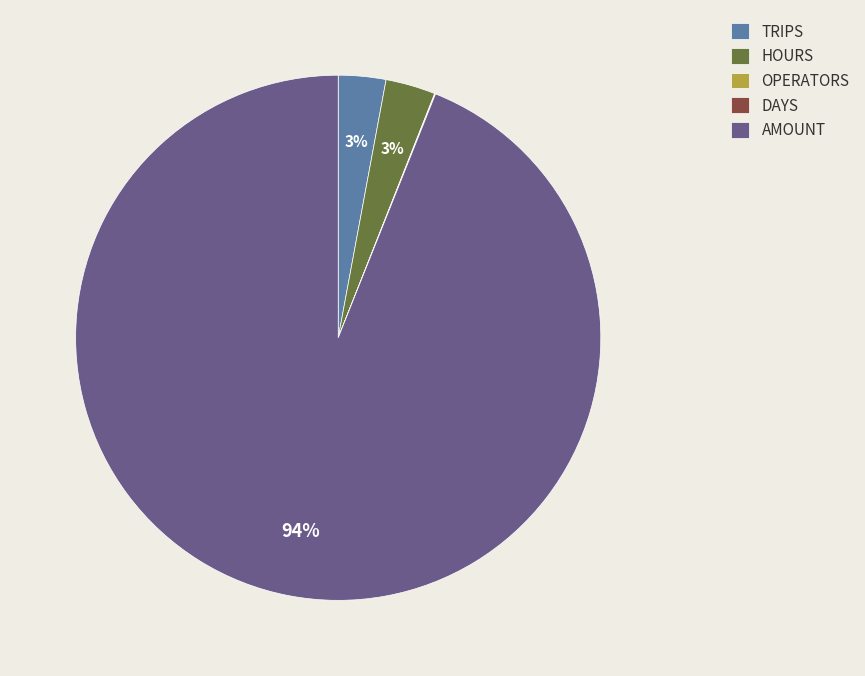

What is the largest slice in the pie chart?

AMOUNT